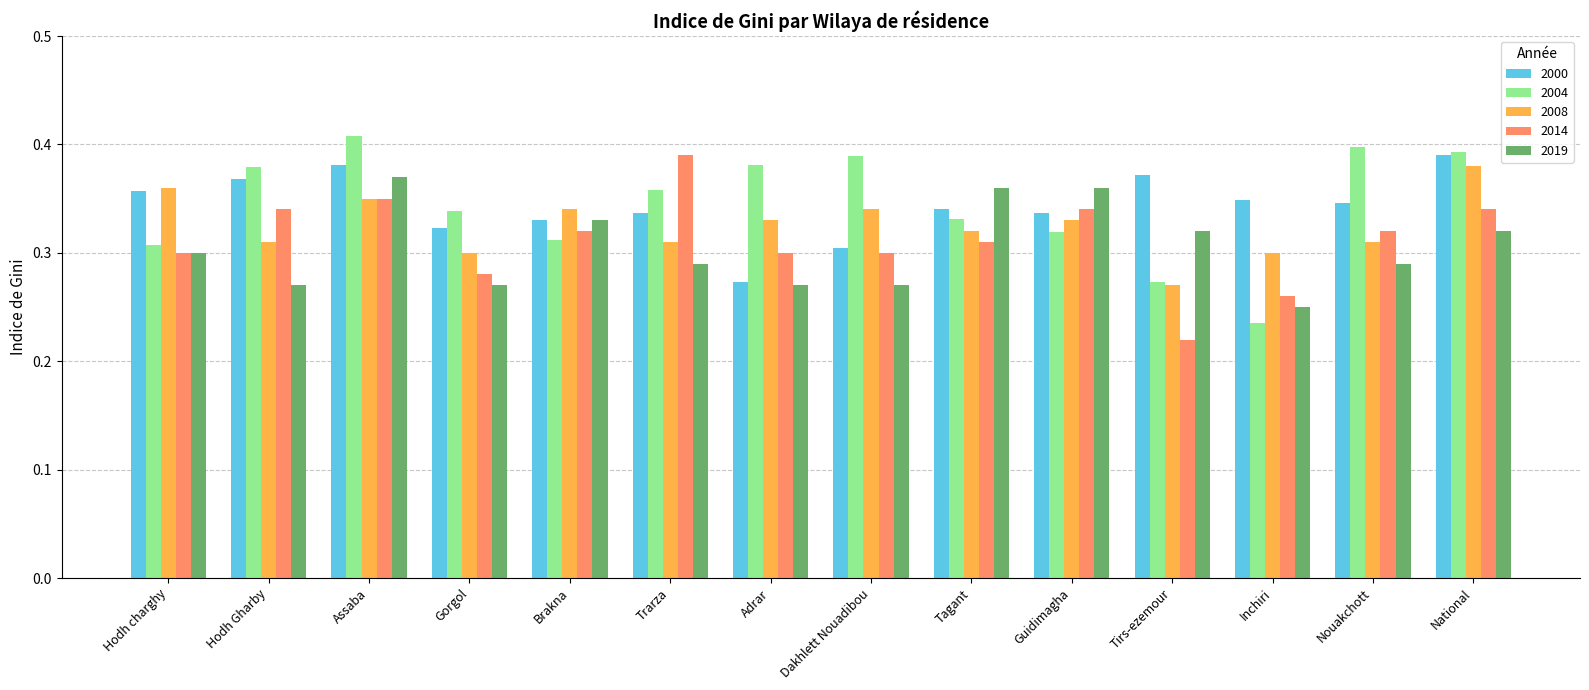

Which category has the highest value in the 2014 series?

Trarza